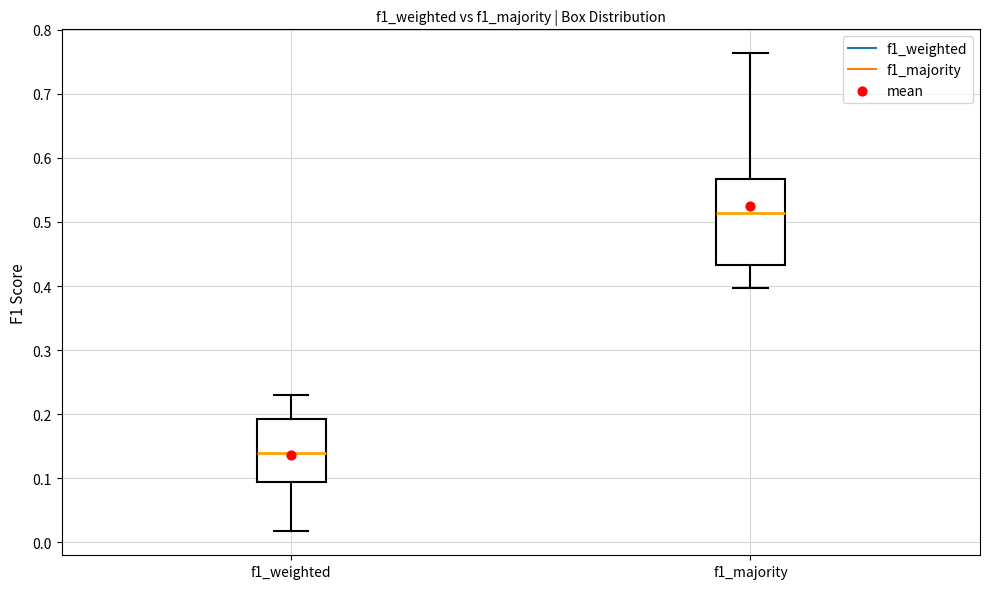

Comparing the boxes themselves (not the whiskers), which one is the tallest?

f1_majority